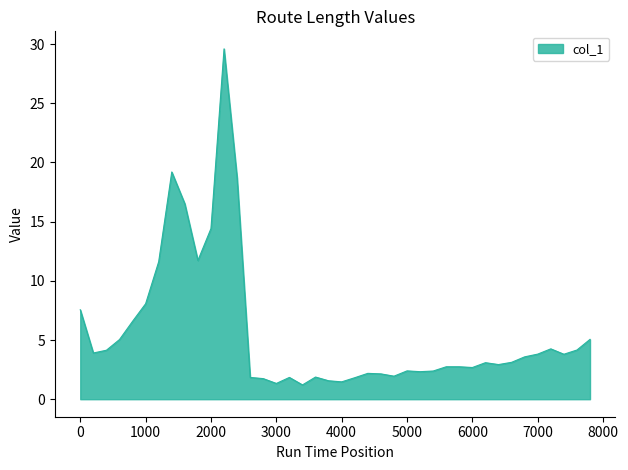

What is the greatest value displayed?

29.6